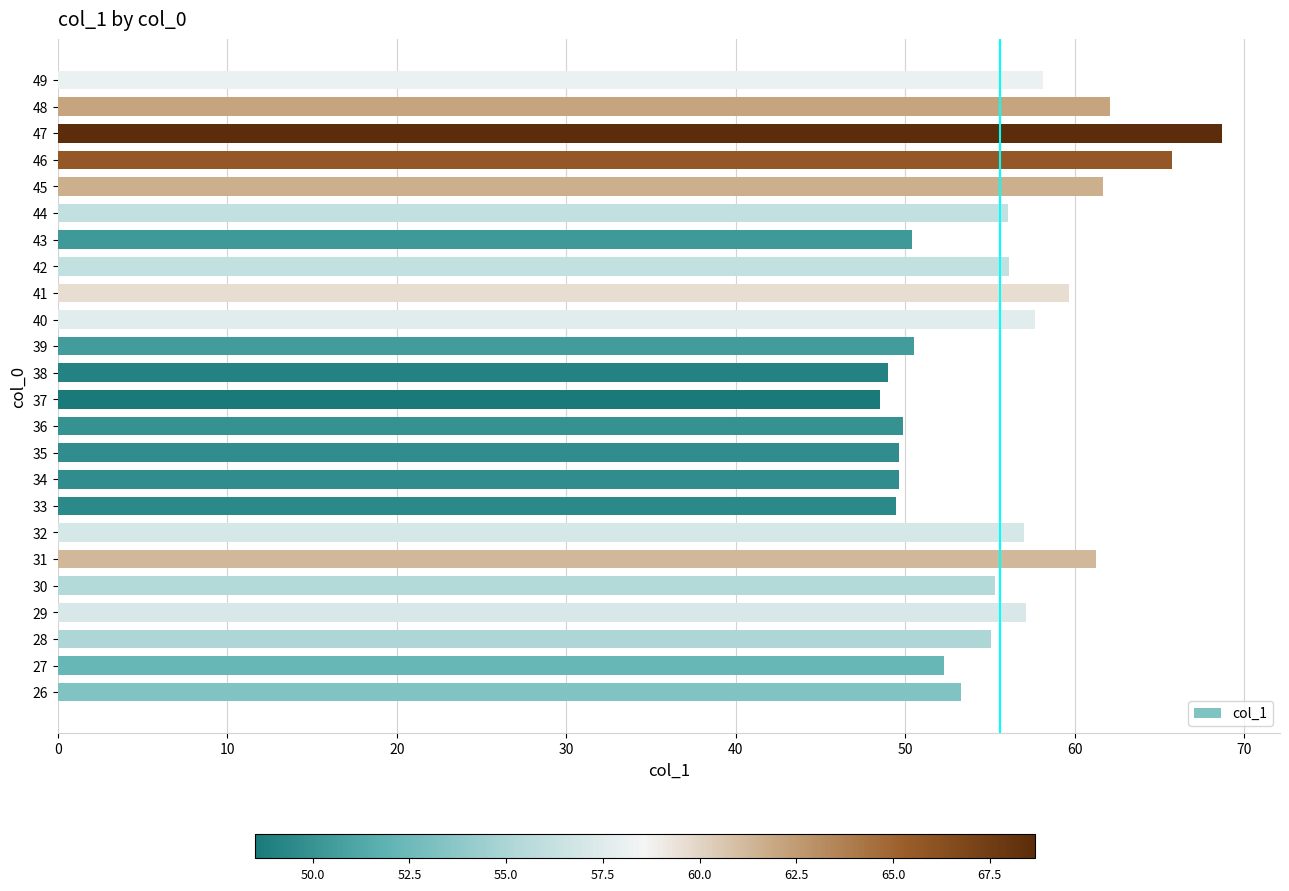

What is the minimum value shown in the chart?

48.5